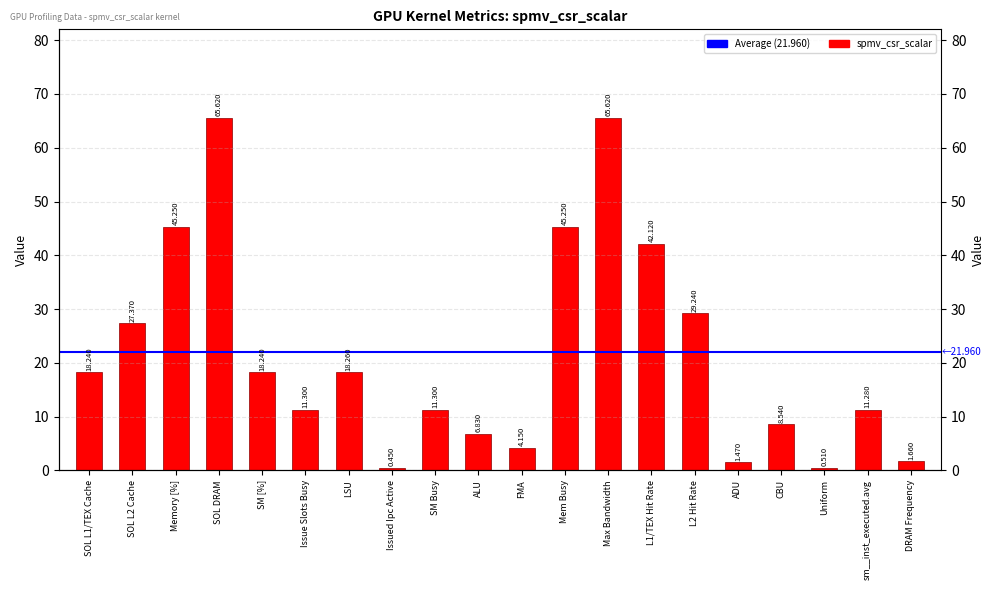

What is the label of the 10th bar from the right?

FMA